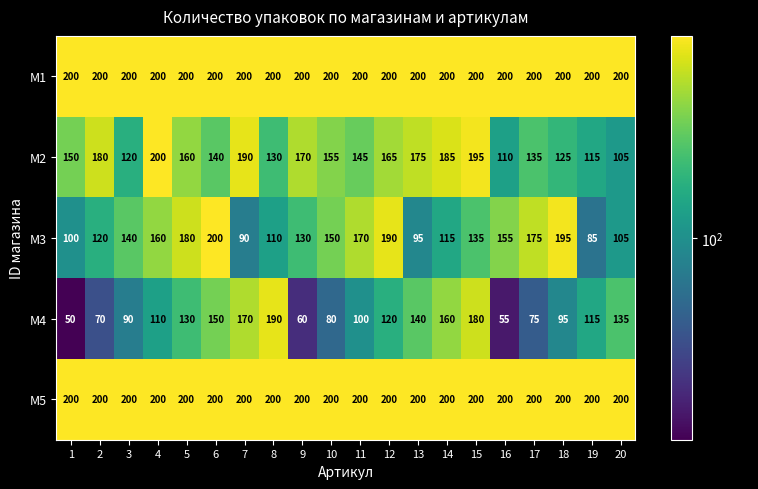

At how many categories does at least one series exceed 151?

20